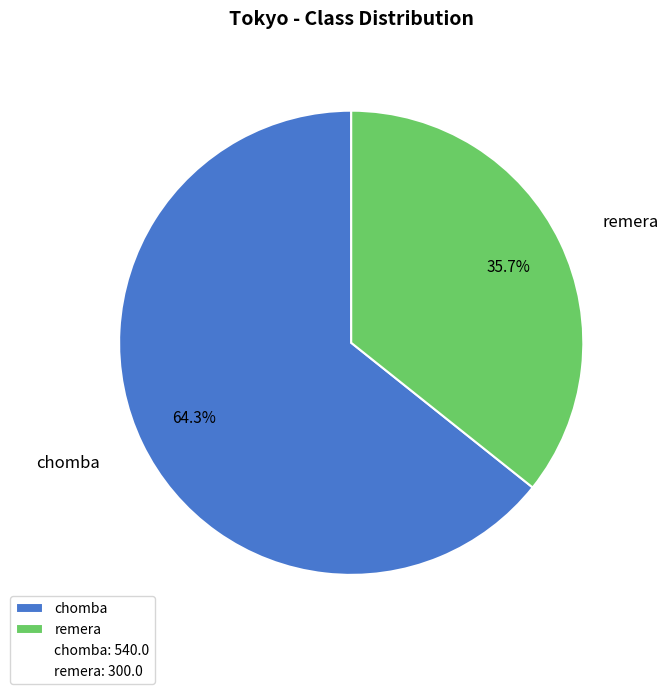

Does any single category account for the majority?

Yes